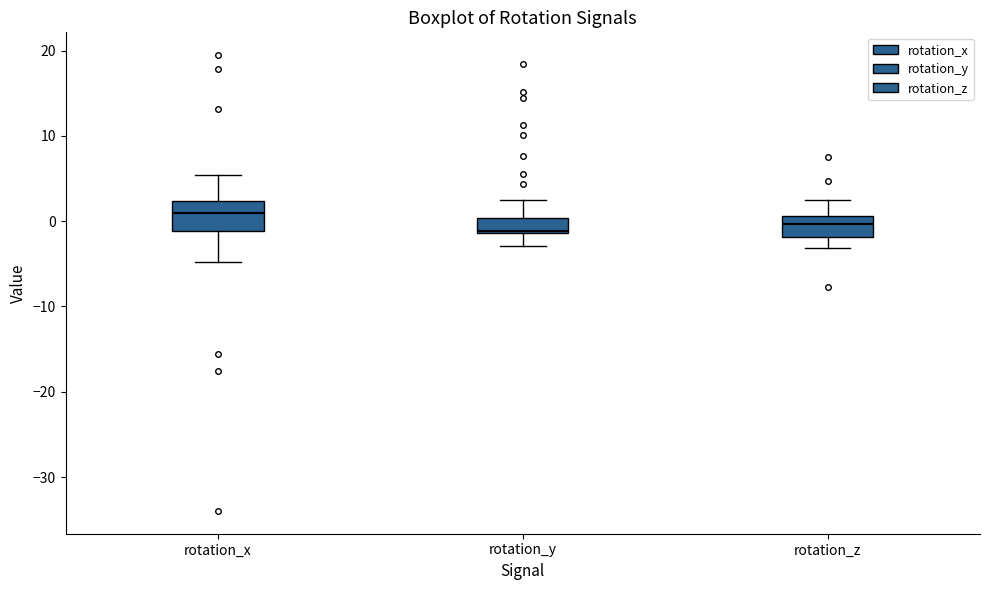

Where does the median line of the box for rotation_z sit on the y-axis? The values are not printed on the chart, so give them approximately, as read against the axis.

0